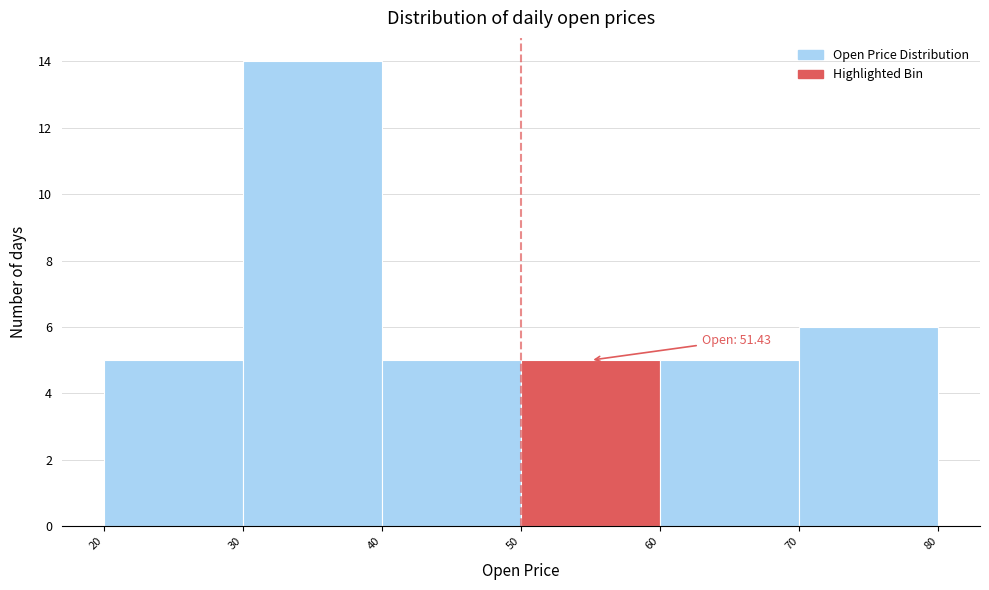

Over which range of the x-axis is the bar tallest?

30 to 40